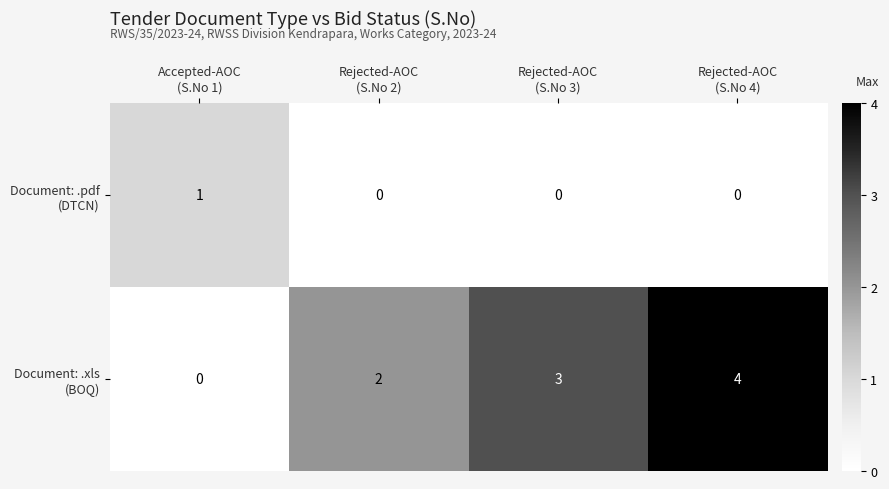

At which category does the chart reach its peak across all series?

Rejected-AOC
(S.No 4)